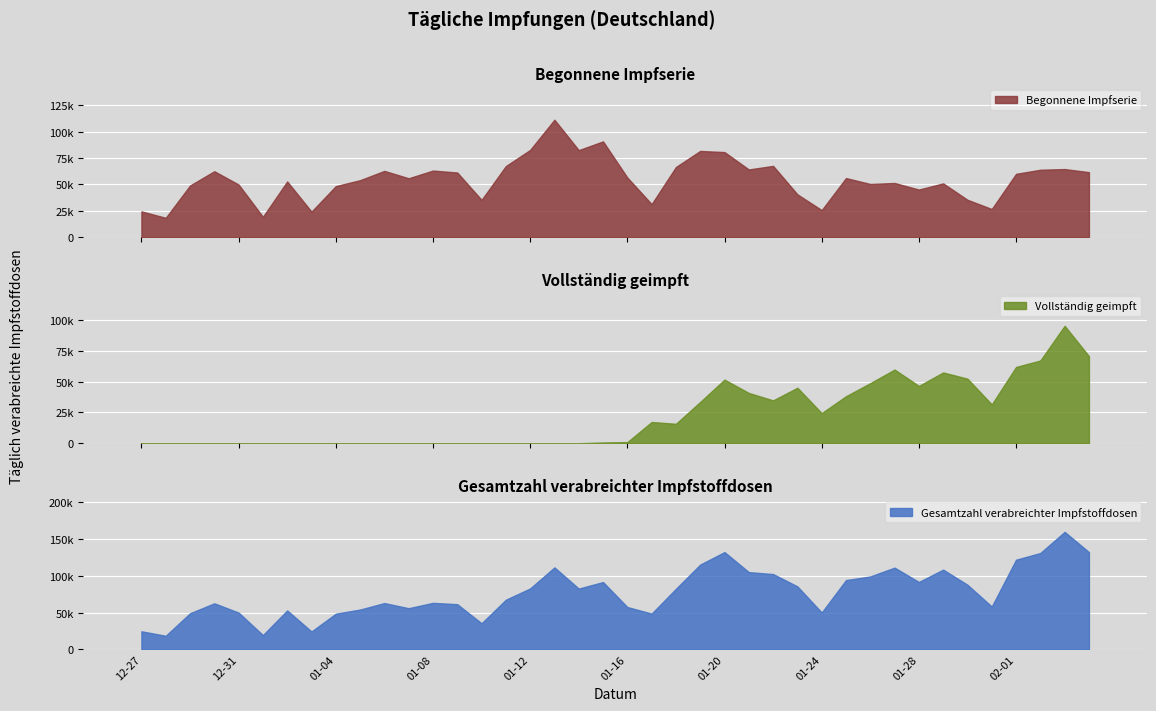

Rank the categories by Begonnene Impfserie value from highest to lowest.

2021-01-13, 2021-01-15, 2021-01-12, 2021-01-14, 2021-01-19, 2021-01-20, 2021-01-22, 2021-01-11, 2021-01-18, 2021-02-03, 2021-01-21, 2021-02-02, 2021-01-08, 2021-01-06, 2020-12-30, 2021-02-04, 2021-01-09, 2021-02-01, 2021-01-16, 2021-01-25, 2021-01-07, 2021-01-05, 2021-01-02, 2021-01-27, 2021-01-29, 2021-01-26, 2020-12-31, 2020-12-29, 2021-01-04, 2021-01-28, 2021-01-23, 2021-01-30, 2021-01-10, 2021-01-17, 2021-01-31, 2021-01-24, 2020-12-27, 2021-01-03, 2021-01-01, 2020-12-28